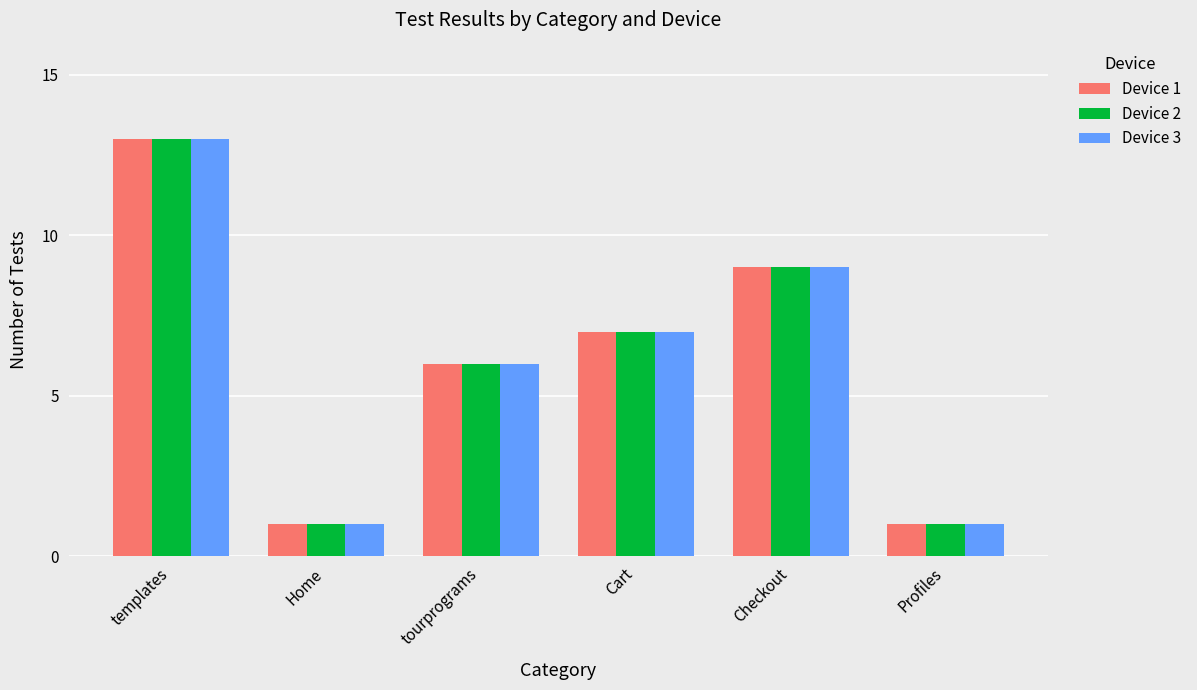

Count the number of categories in the chart.

6